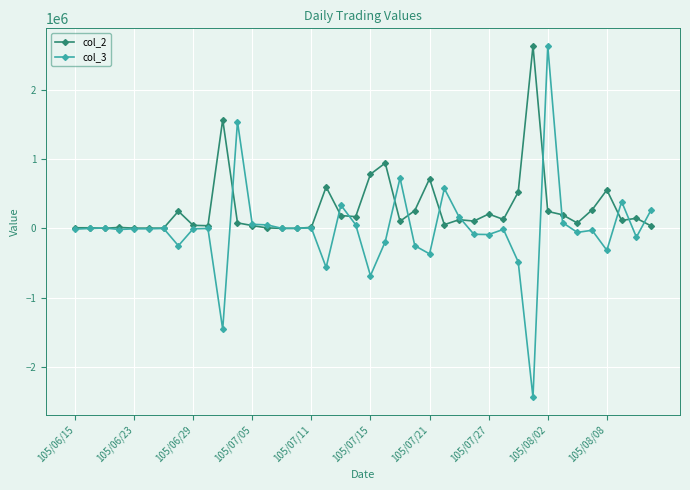

True or false: col_3 has more than 2 points higher than both neighbors.

True